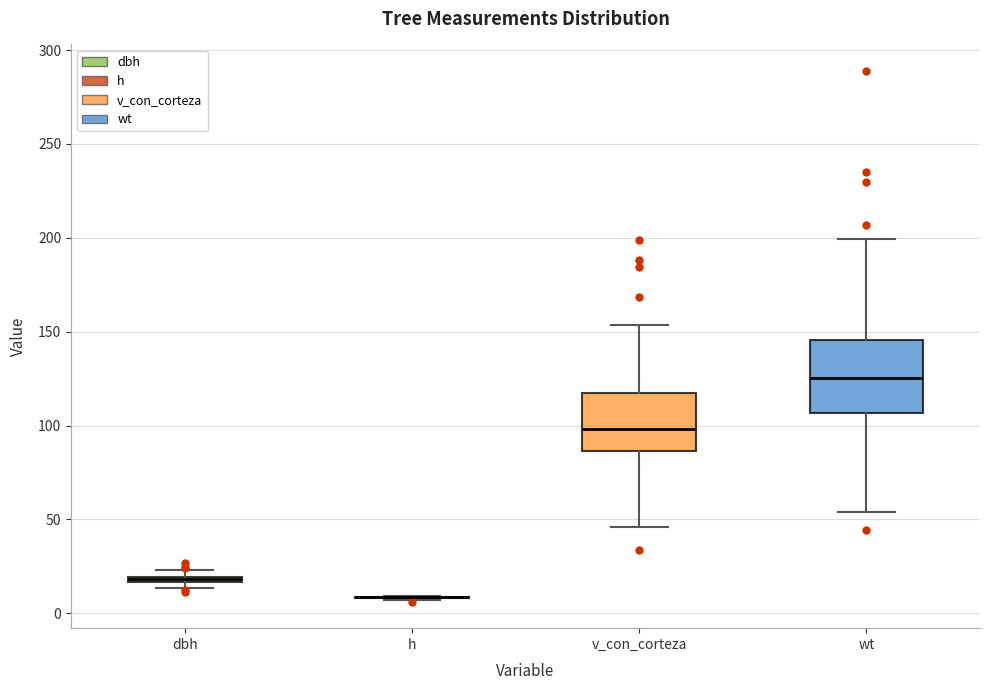

Which box is the tallest, from its lower edge to its upper edge?

wt